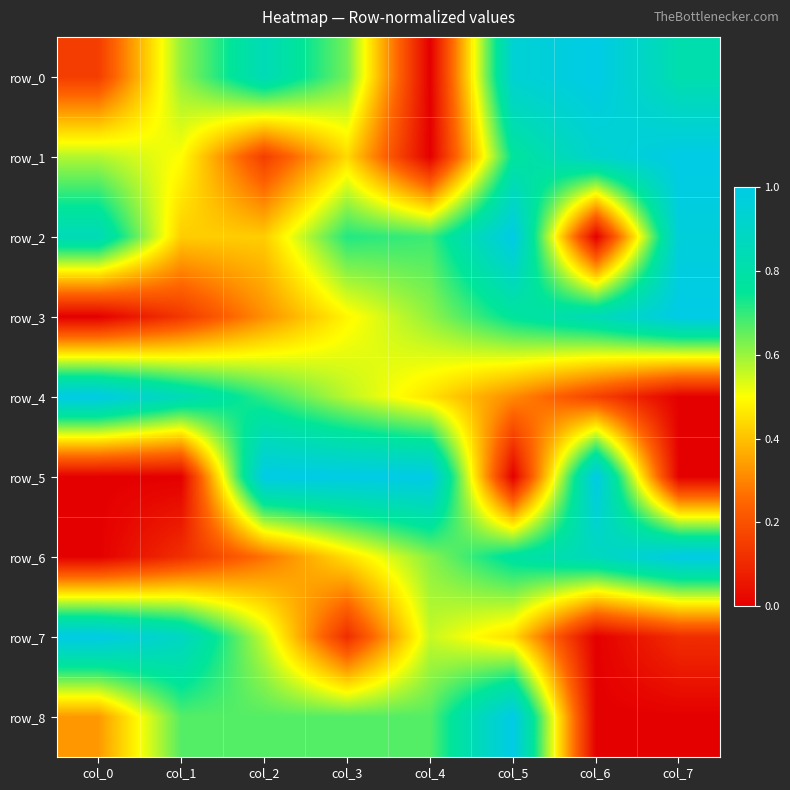

Reading right to left, transcribe all the data shown in this chart.

row_0: 0.8	1.0	0.9	0.0	0.6	0.8	0.6	0.2
row_1: 1.0	0.9	0.8	0.0	0.4	0.2	0.5	0.6
row_2: 1.0	0.0	1.0	0.7	0.7	0.4	0.4	0.9
row_3: 1.0	0.8	0.8	0.6	0.5	0.3	0.1	0.0
row_4: 0.0	0.2	0.3	0.5	0.6	0.7	0.9	1.0
row_5: 0.0	1.0	0.0	1.0	1.0	1.0	0.0	0.0
row_6: 1.0	0.9	0.8	0.6	0.5	0.3	0.1	0.0
row_7: 0.1	0.0	0.4	0.6	0.1	0.6	0.9	1.0
row_8: 0.0	0.0	1.0	0.7	0.7	0.7	0.7	0.3